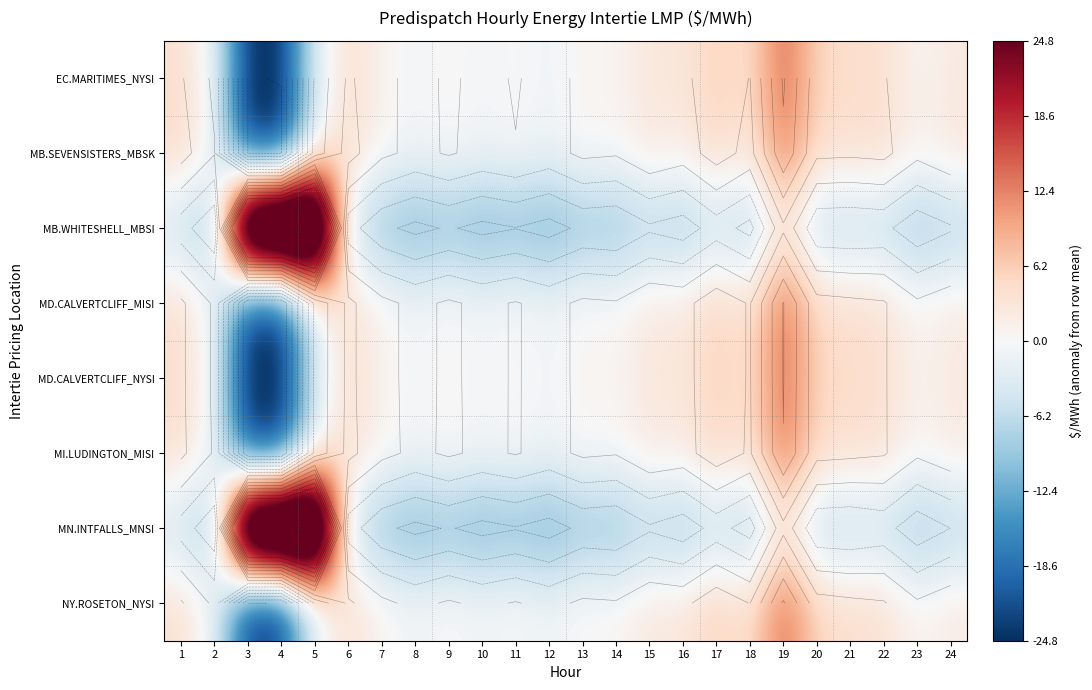

What is the lowest value of the MD.CALVERTCLIFF_NYSI series?

-24.7